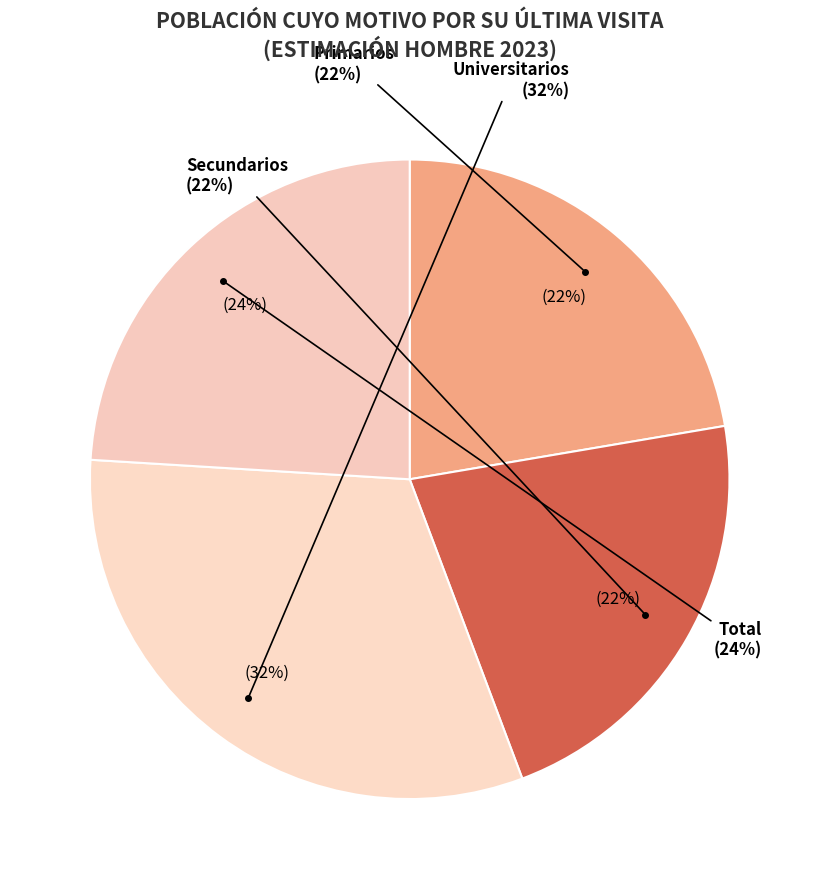

Rank the categories by value from lowest to highest.

Secundarios, Primarios, Total, Universitarios